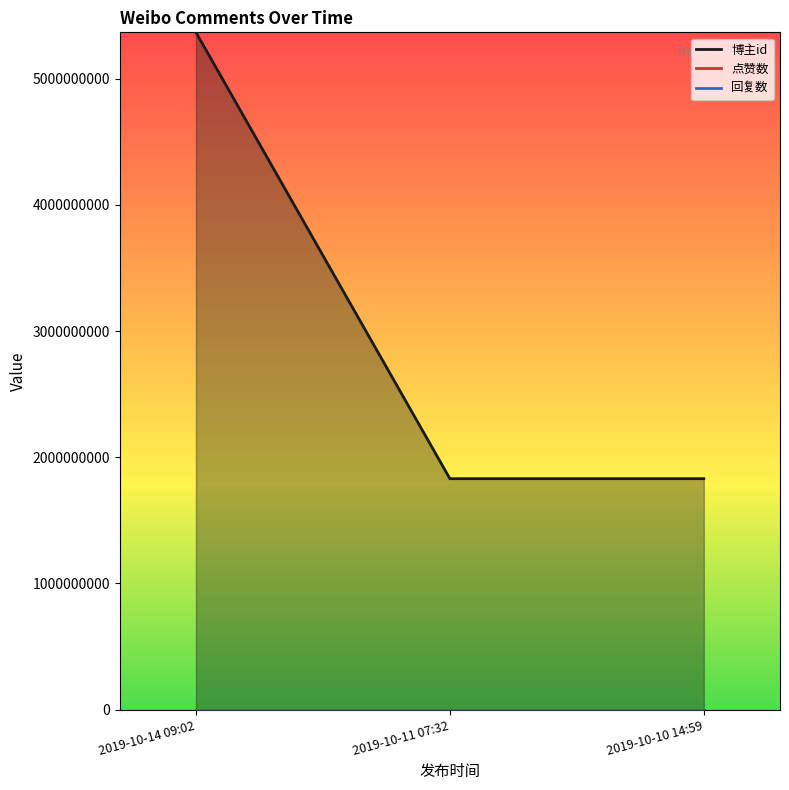

What is the label of the 1st point from the left?

2019-10-14 09:02